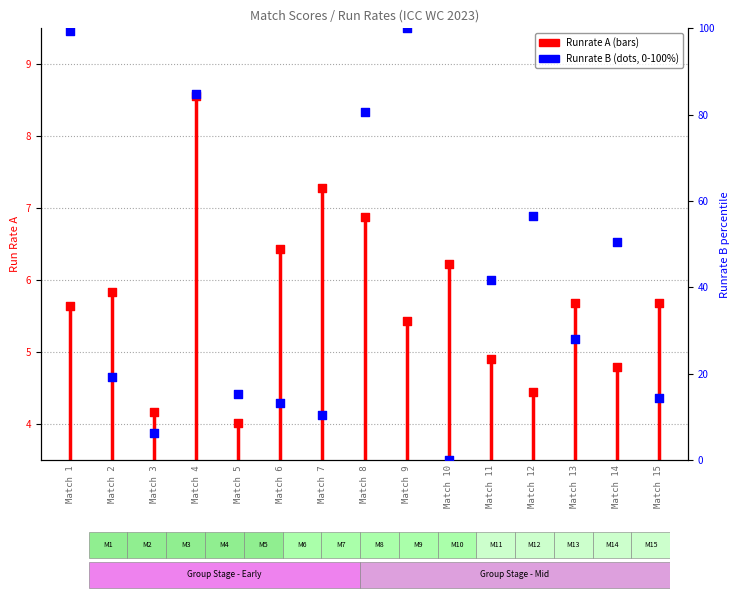

Is the value of Runrate A at Match 10 greater than the value of Runrate B at Match 3?

No